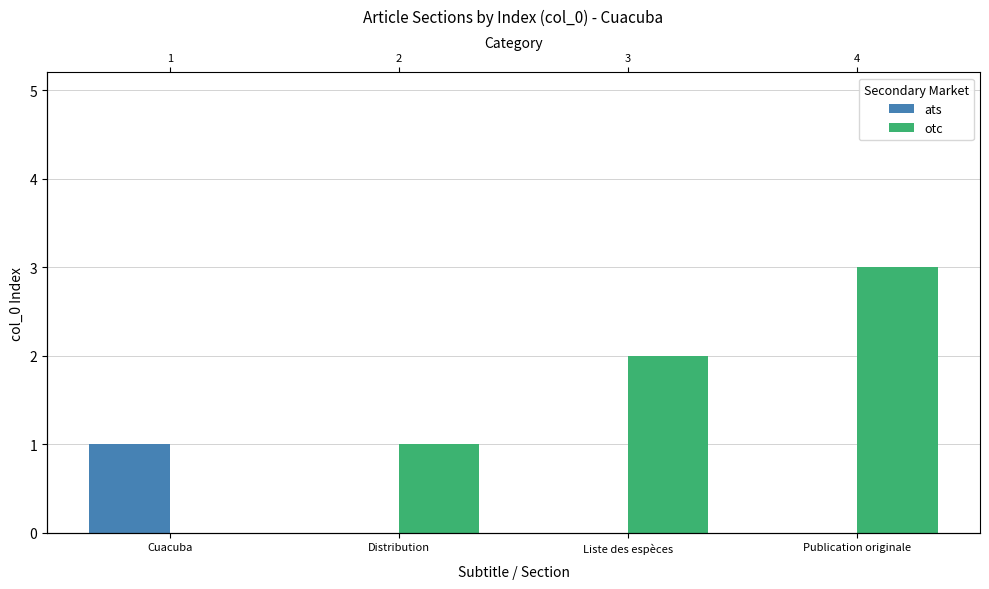

What is the spread (max minus min) of values at Liste des espèces?

2